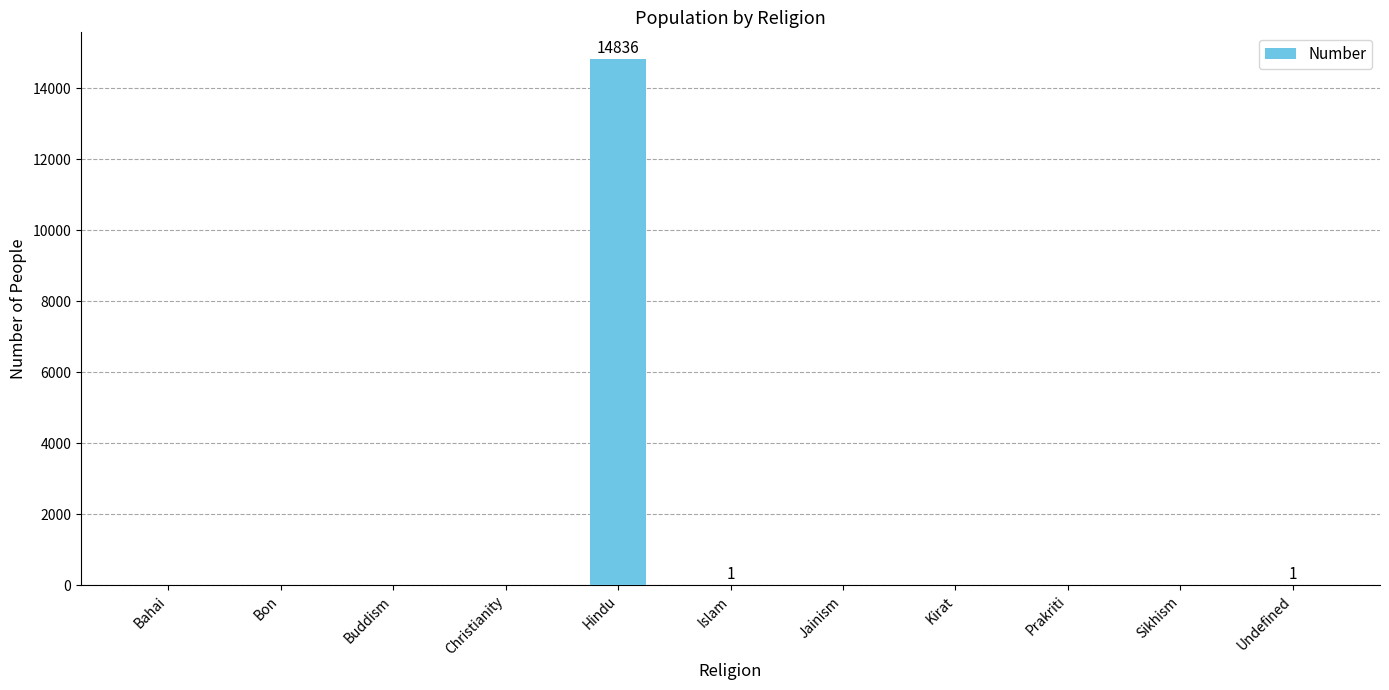

Approximately how many times larger is the value at Hindu compared to Islam?

14836.0